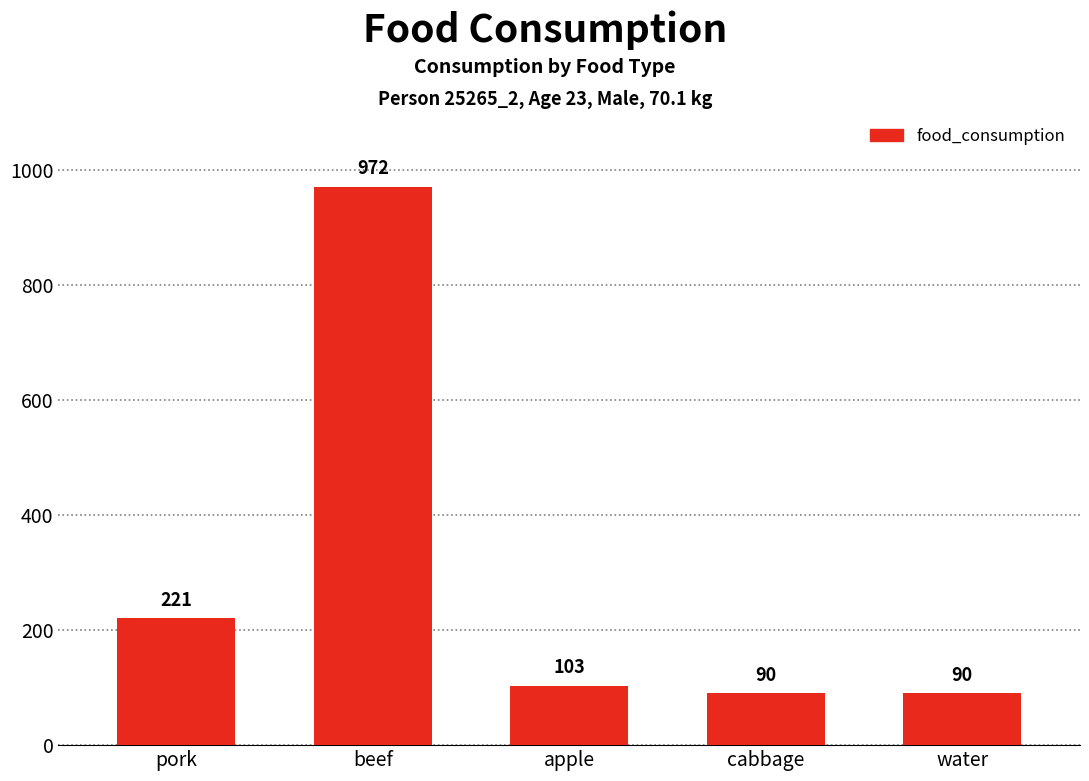

What is the average value?

295